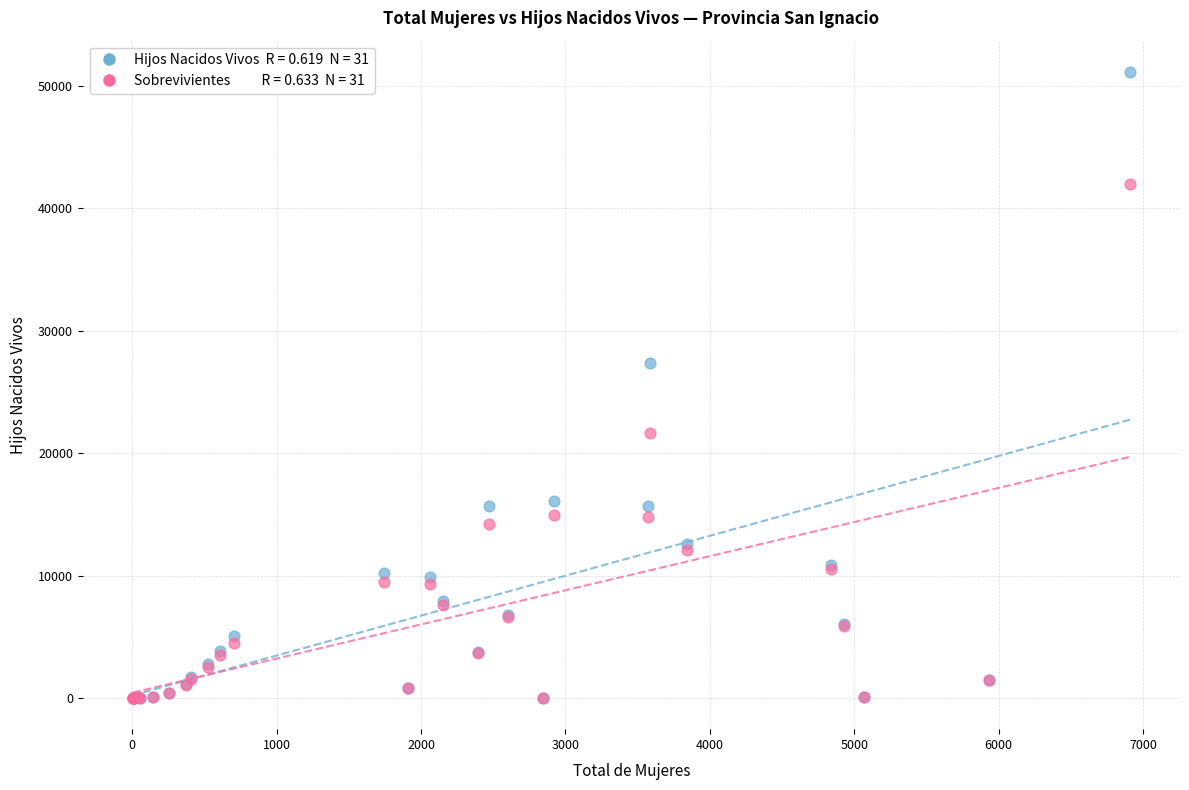

Across all series, what Y value is closest to 25578?

27377